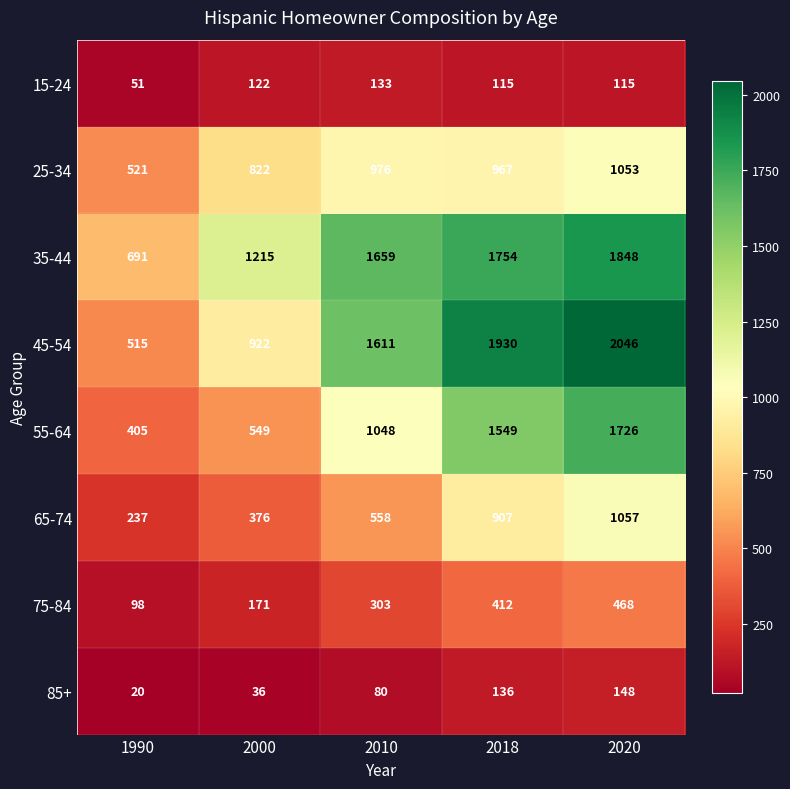

Where is 75-84 nearest to the value 283?

2010